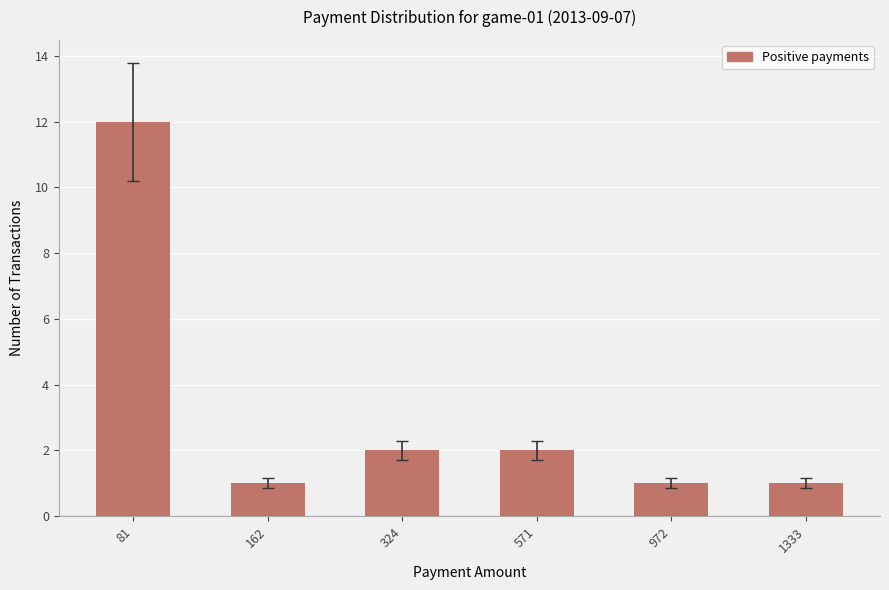

Which label corresponds to the largest value in the chart?

81